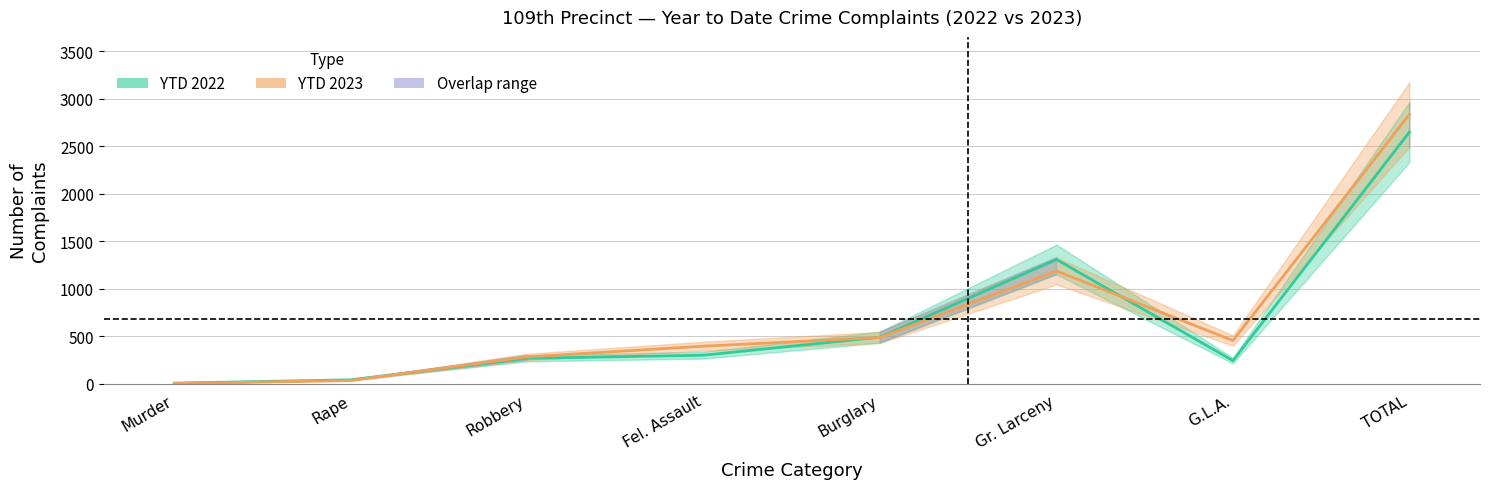

Which series has the largest total across all categories?

YTD 2023